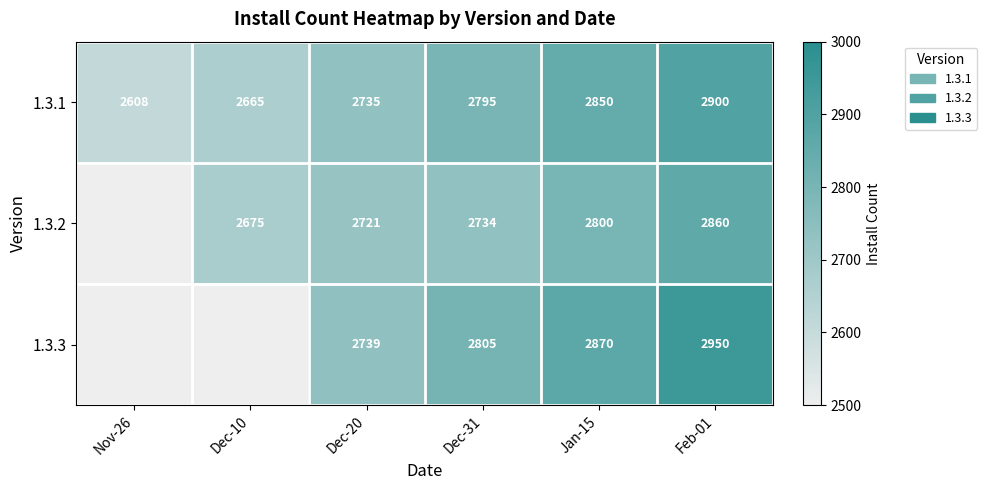

At which label is 1.3.1 closest to 2754?

Dec-20